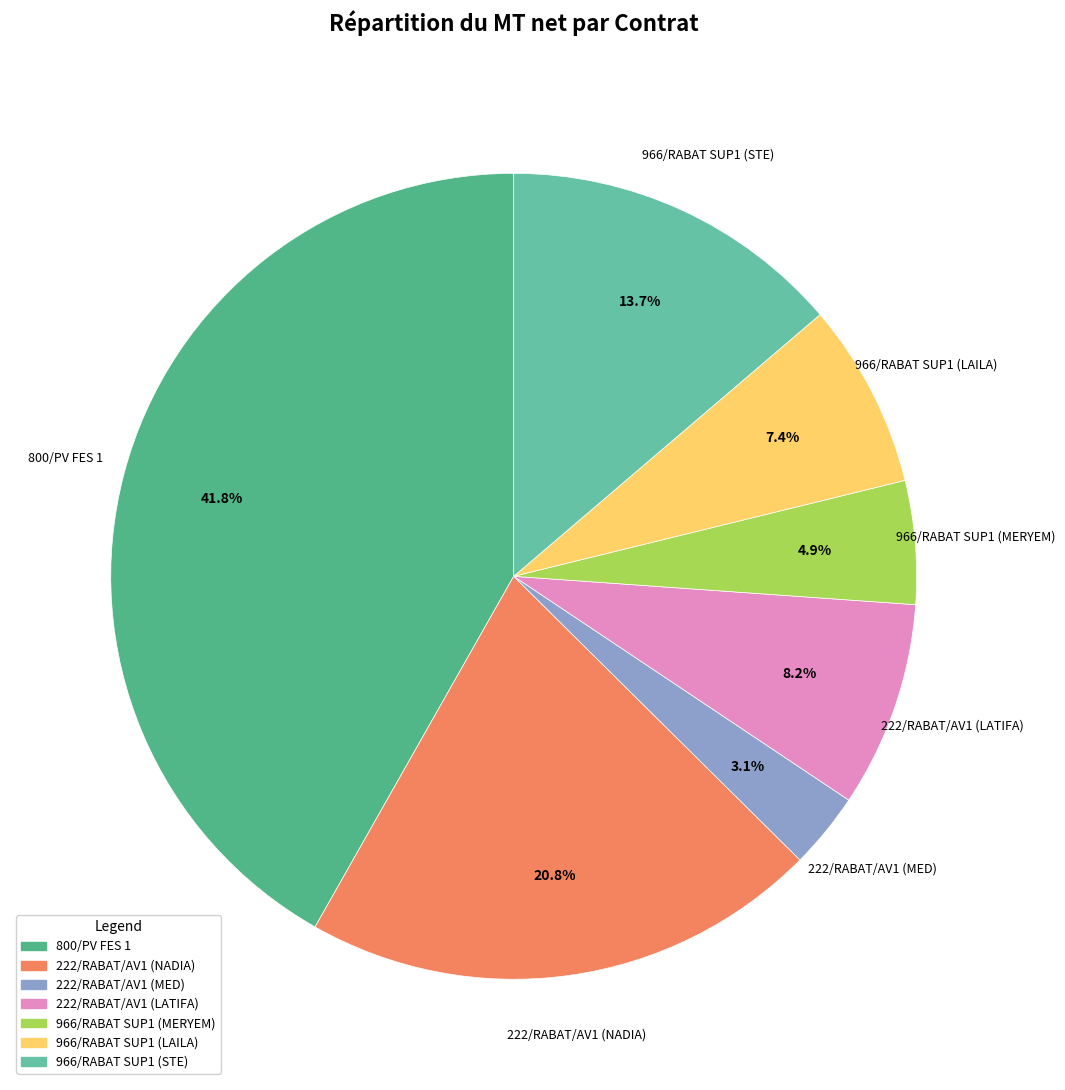

Which slice is the largest?

800/PV FES 1